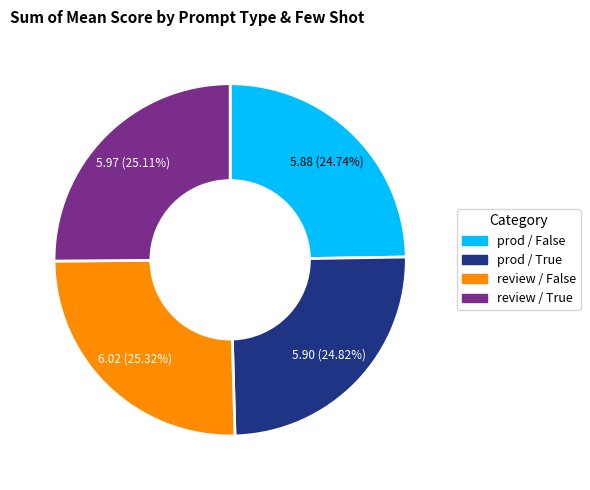

Does review / False account for over 50% of the chart?

No